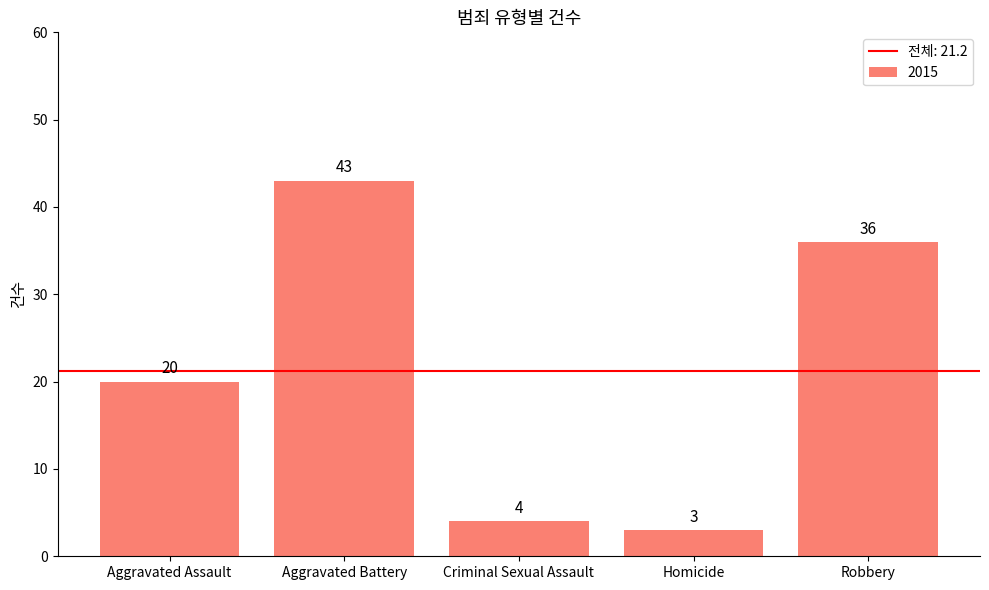

Reading left to right, extract all data points from this chart.

Aggravated Assault=20	Aggravated Battery=43	Criminal Sexual Assault=4	Homicide=3	Robbery=36